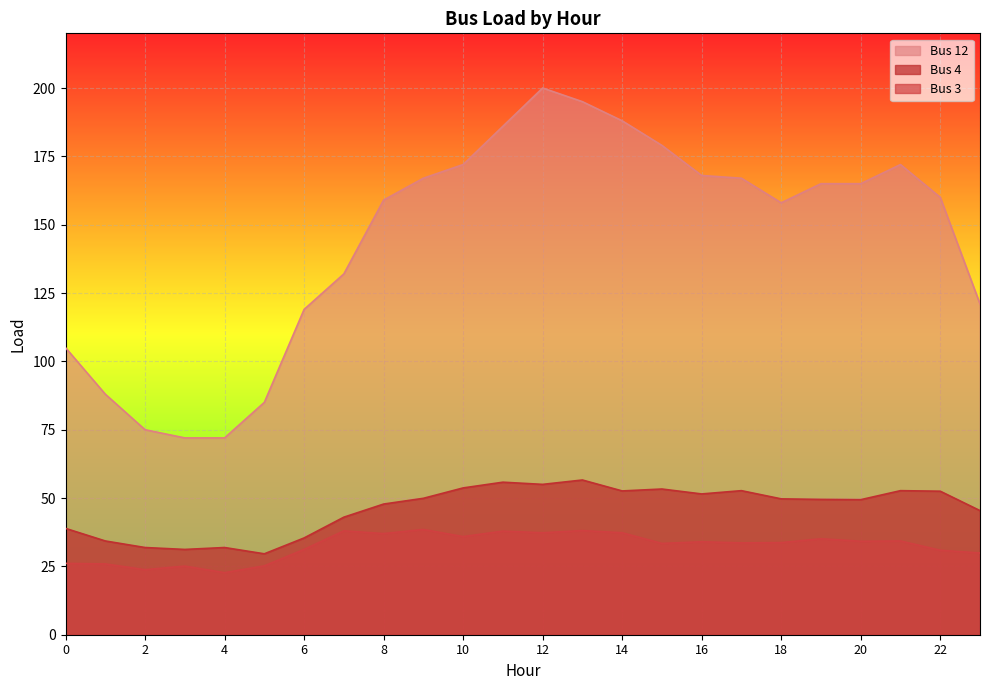

How many lines are shown in the chart?

3